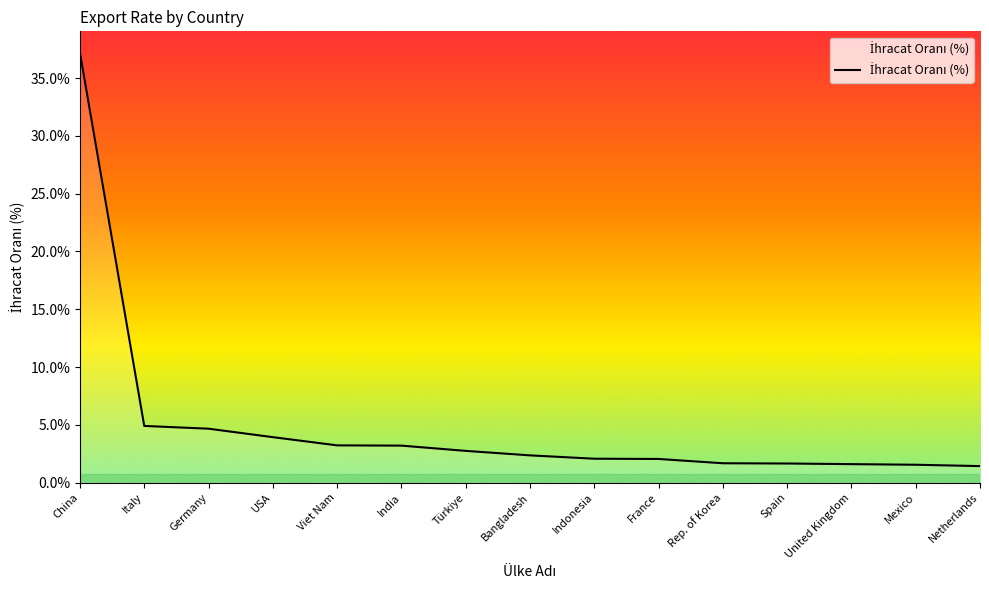

What position from the left is Mexico?

14